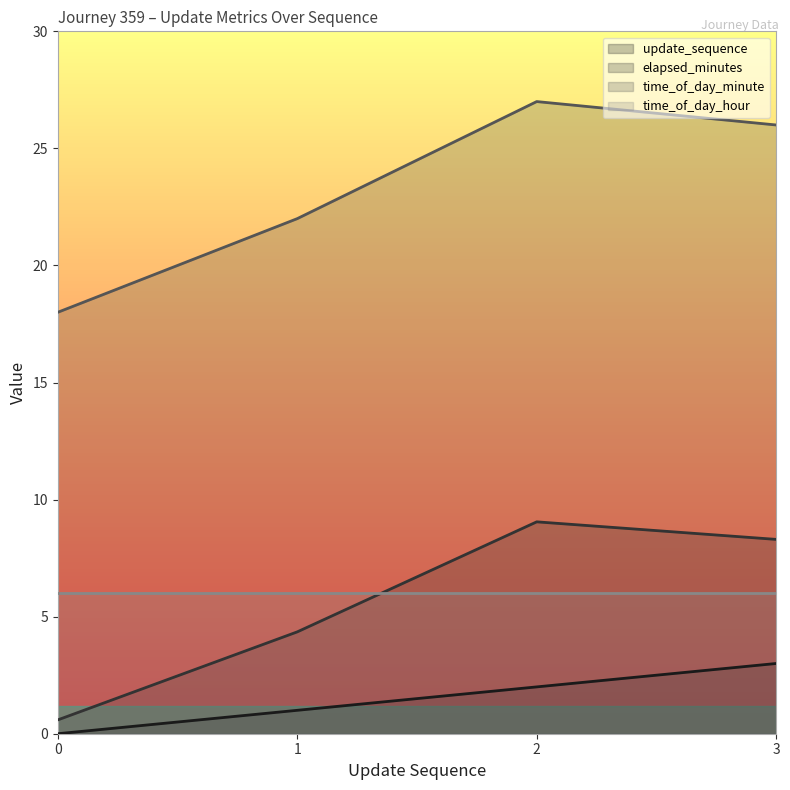

Is the value of elapsed_minutes at 3 greater than the value of time_of_day_minute at 1?

No